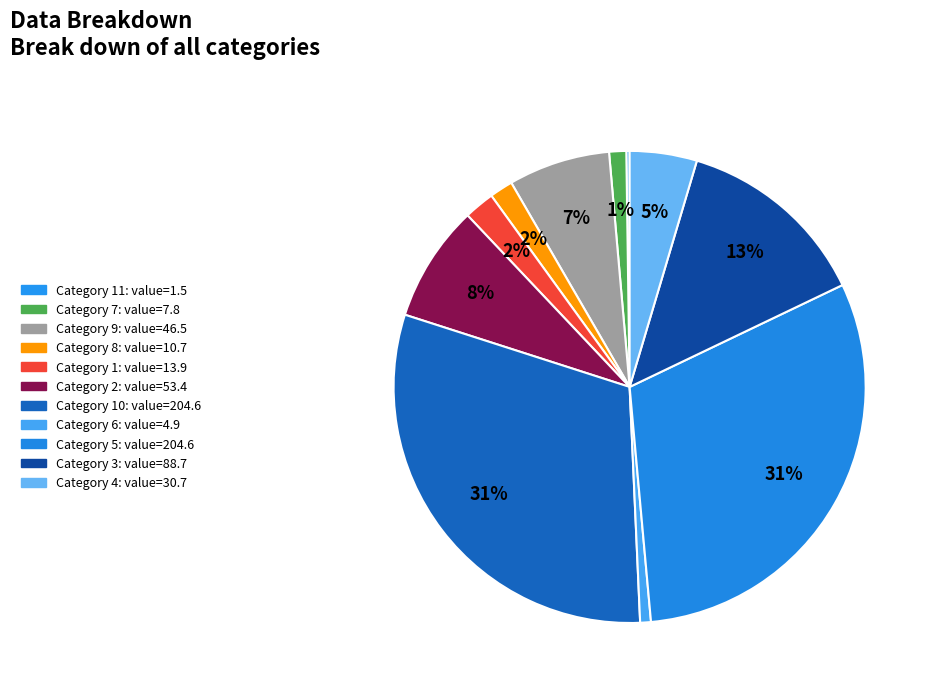

Count the number of slices in the pie.

11